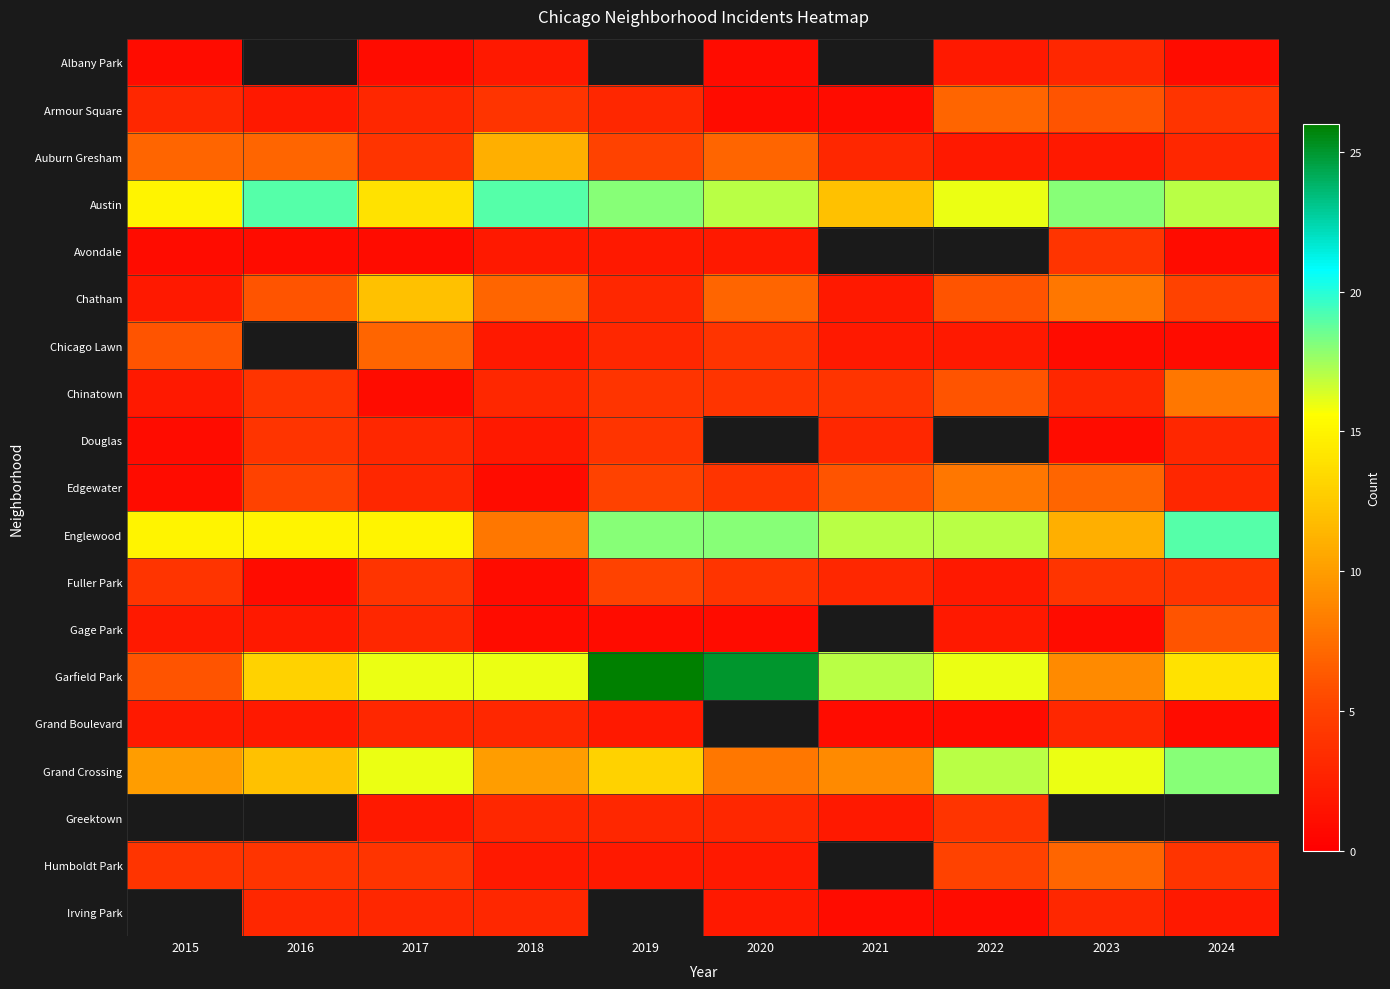

Which series changed the most between 2020 and 2024?

Garfield Park